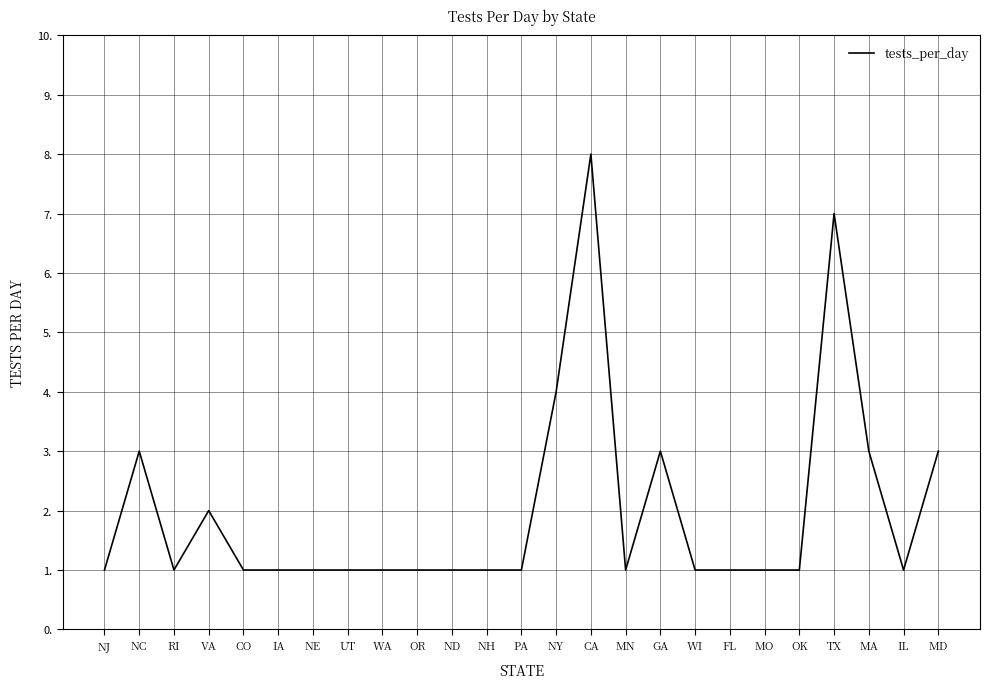

Is it true that the value at PA is 2?

False